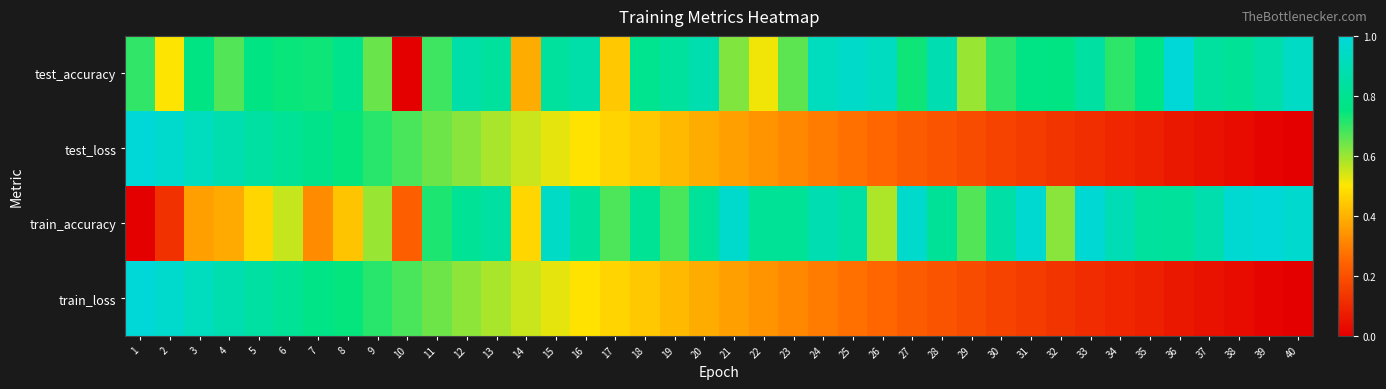

What is the spread (max minus min) of values at 7?

0.4